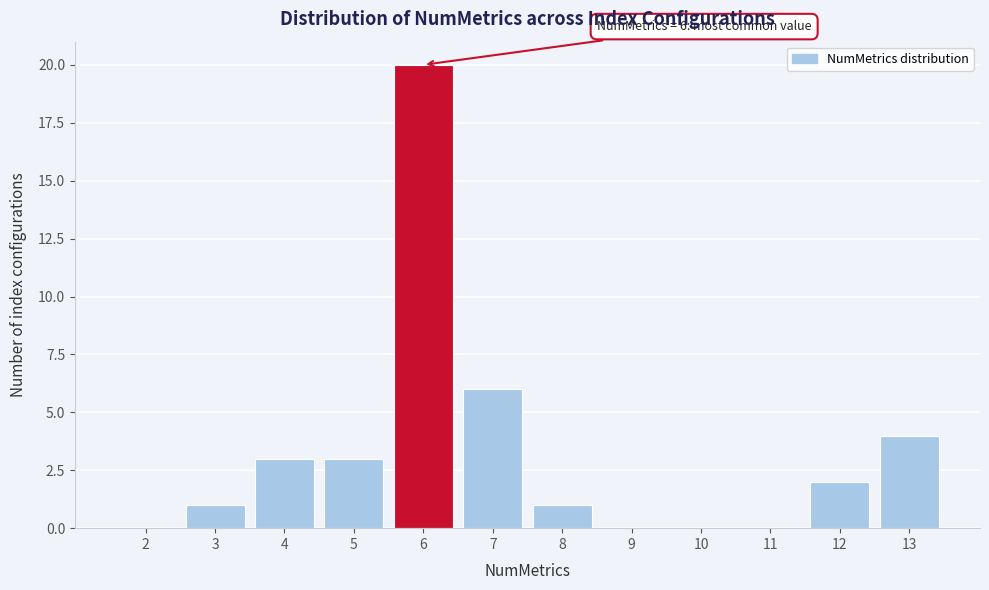

Reading left to right, list all the values displayed in this chart.

2=0	3=1	4=3	5=3	6=20	7=6	8=1	9=0	10=0	11=0	12=2	13=4